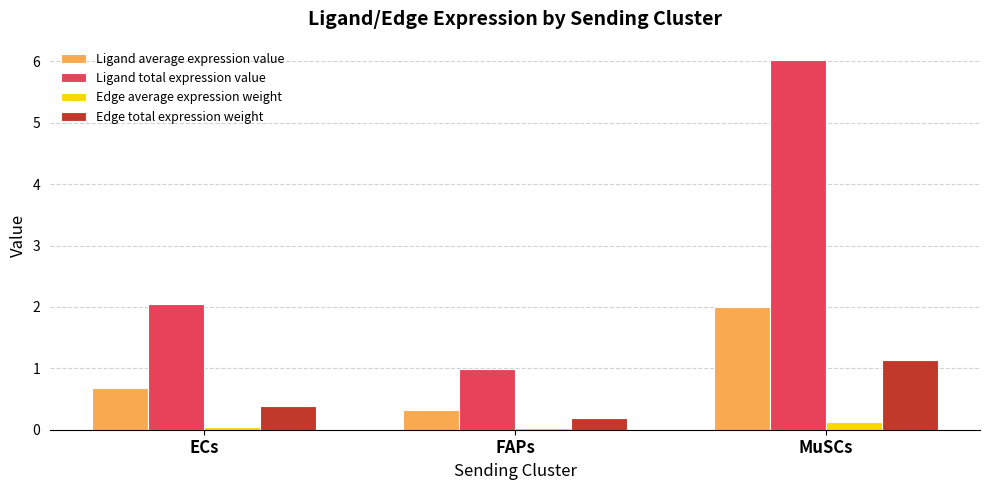

True or false: Ligand total expression value has a value of 1.4 at MuSCs.

False